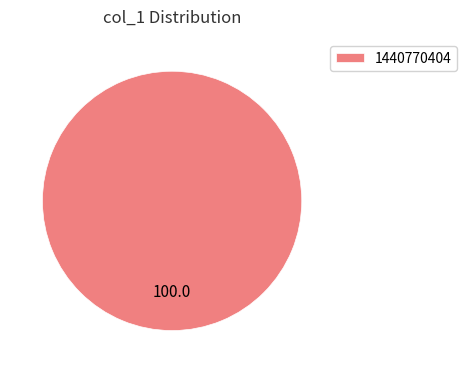

The 1440770404 slice represents 89% of the pie. True or false?

False